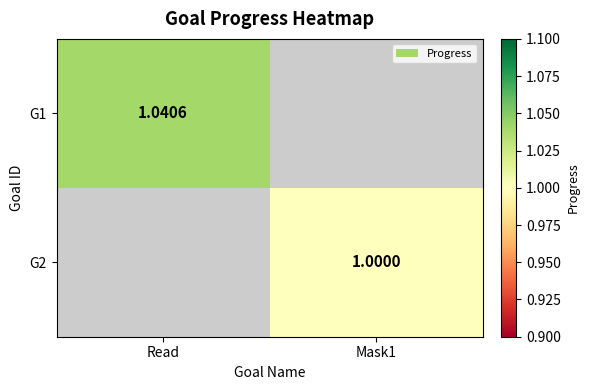

Which has a higher value, Mask1 or Read?

Read